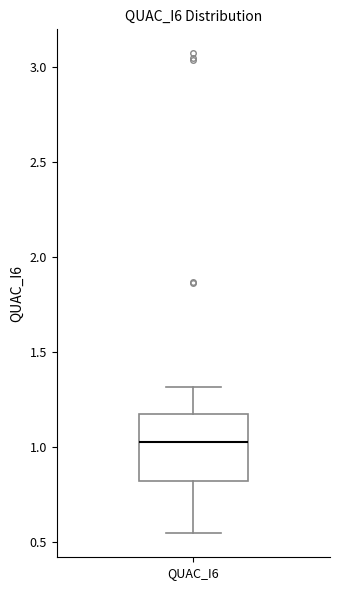

Read this box plot against the y-axis: the position of the median line, the range covered by the box, and the ends of both whiskers. The values are not printed on the chart, so give them approximately, as read against the axis.

median 1.05, box 0.80 to 1.15, whiskers 0.55 to 1.30